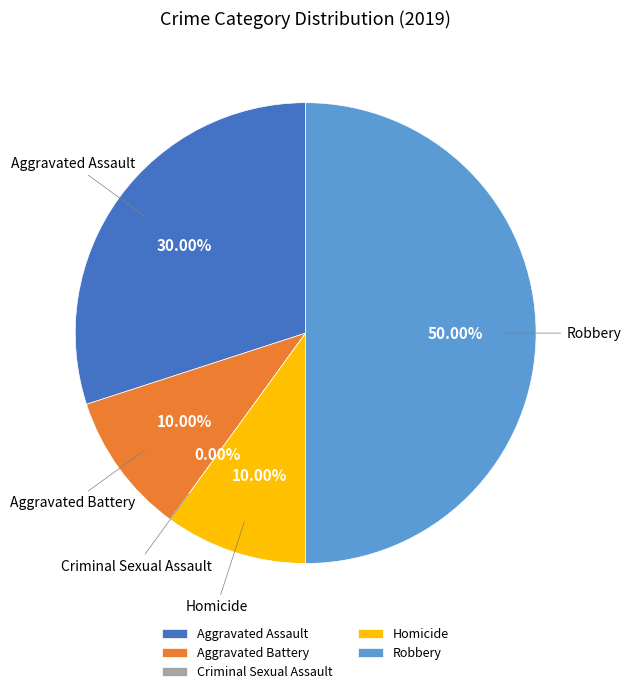

What percentage is the Aggravated Assault slice, to the nearest percent?

30%